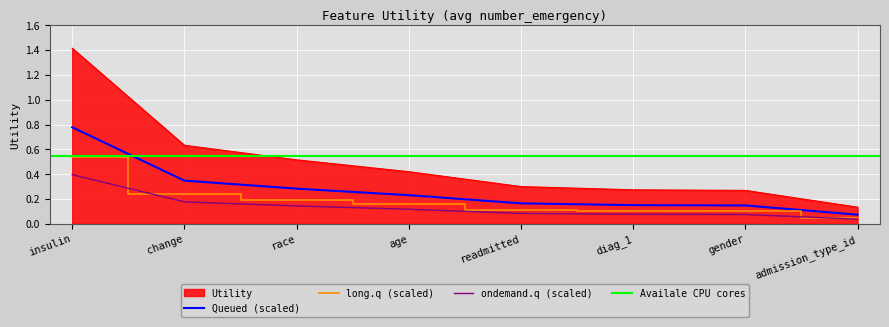

Is it true that Queued (scaled) equals 0.1 at diag_1?

False